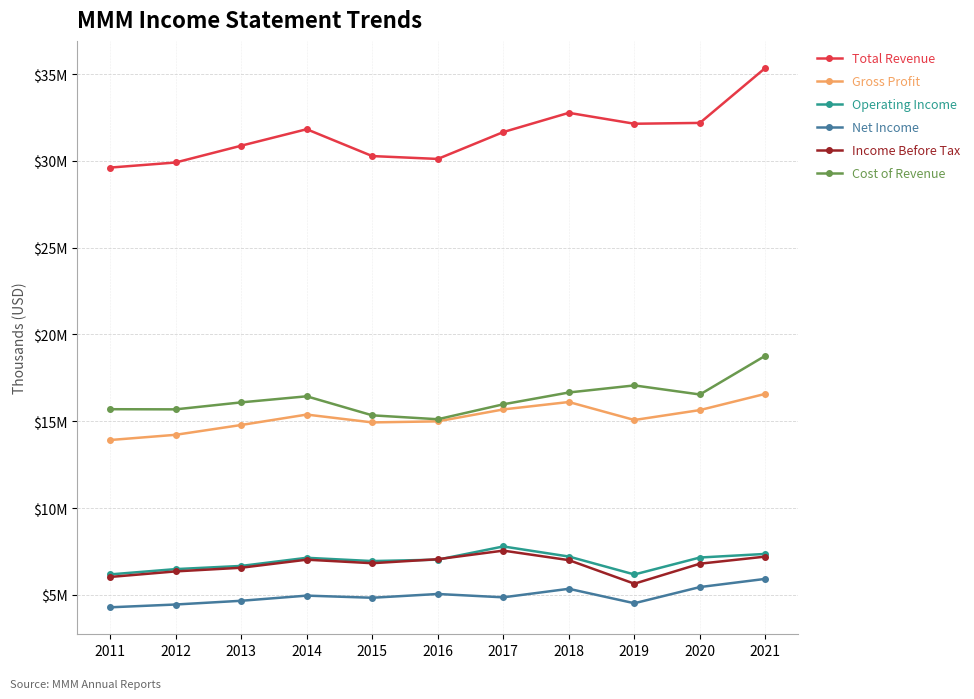

What are all the series names shown in the legend?

Total Revenue, Gross Profit, Operating Income, Net Income, Income Before Tax, Cost of Revenue